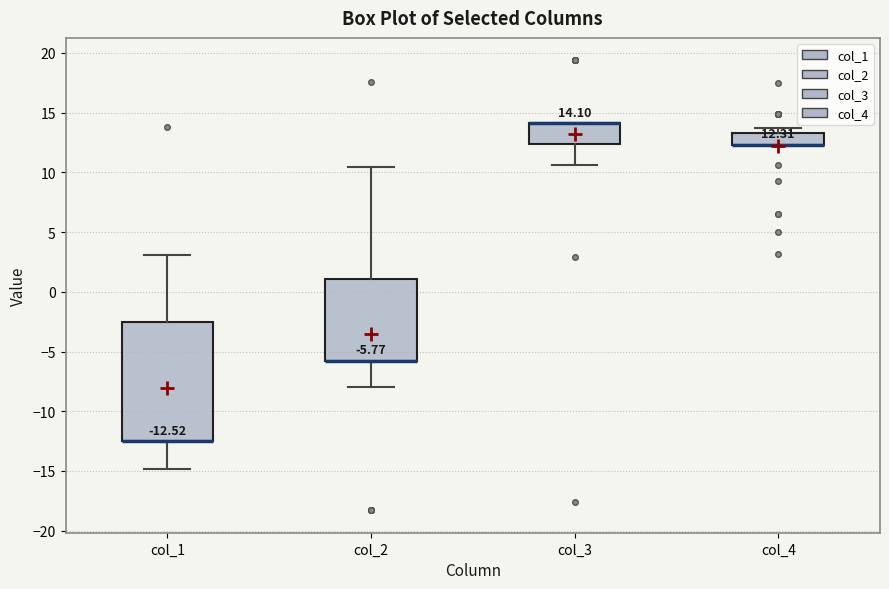

Which box is the tallest, from its lower edge to its upper edge?

col_1